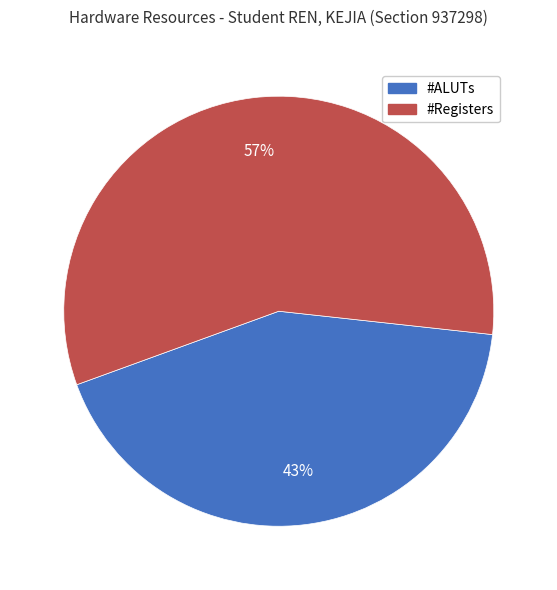

Is it true that #Registers is 57% of the pie?

True